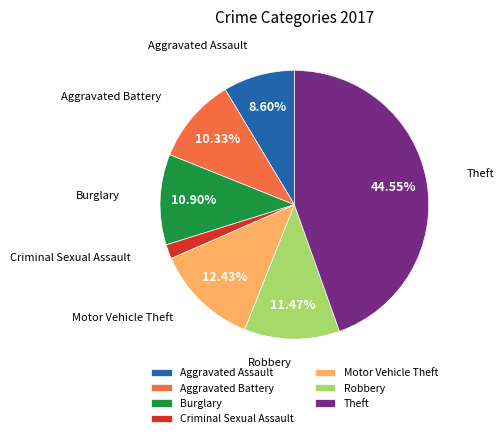

Which category has the biggest portion of the pie?

Theft